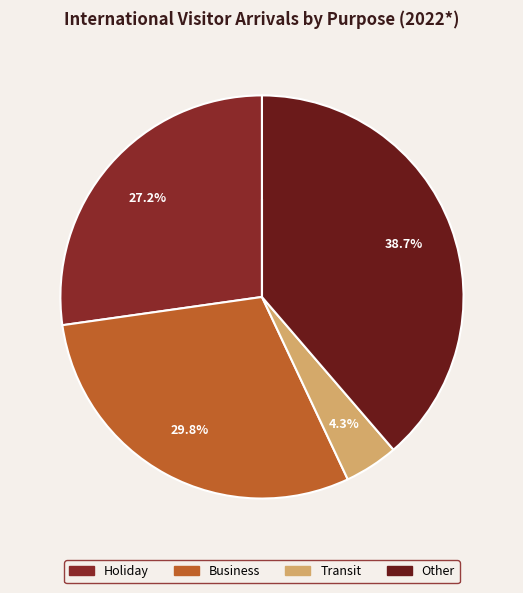

What percentage is the Holiday slice, to the nearest percent?

27%